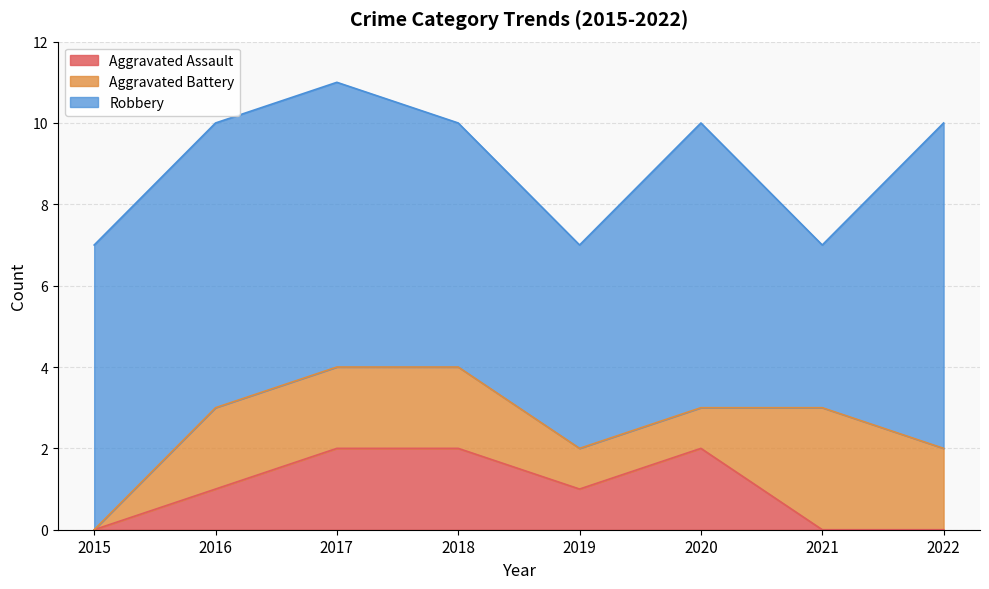

What is the sum of all Aggravated Battery values?

13